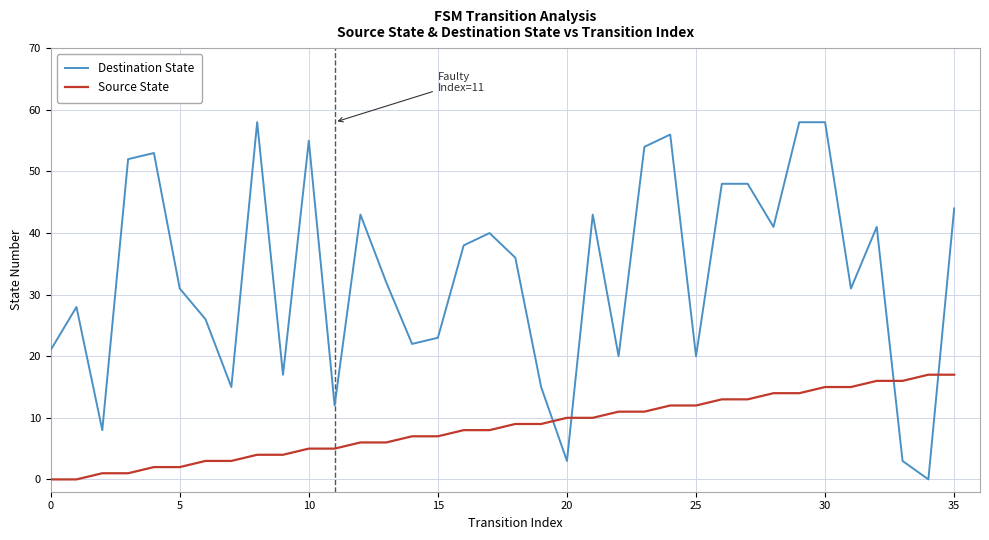

What is the difference between the maximum and minimum values in the Source State series?

17